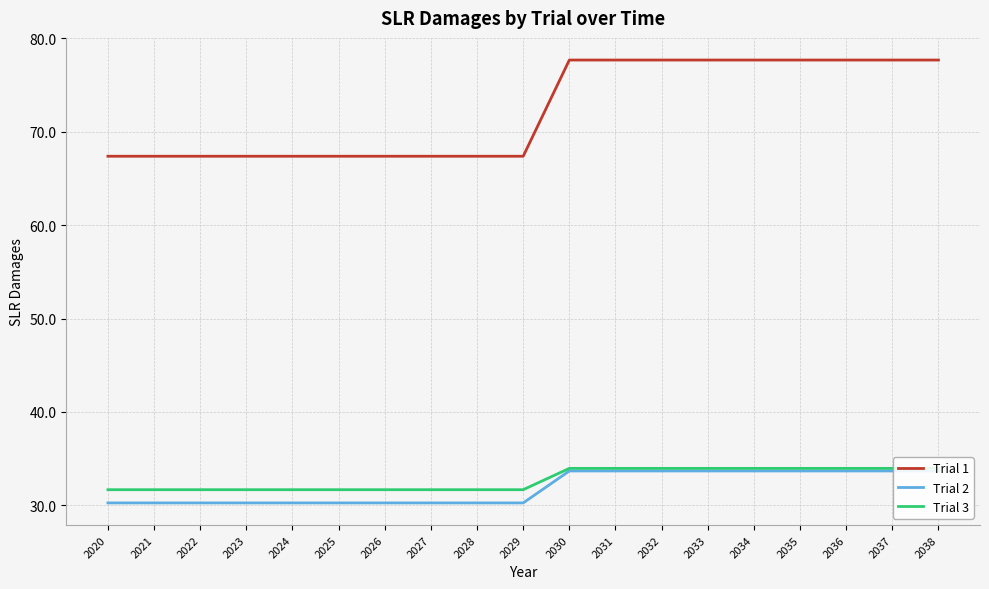

What is the difference between the maximum and second lowest values in the Trial 1 series?

10.3